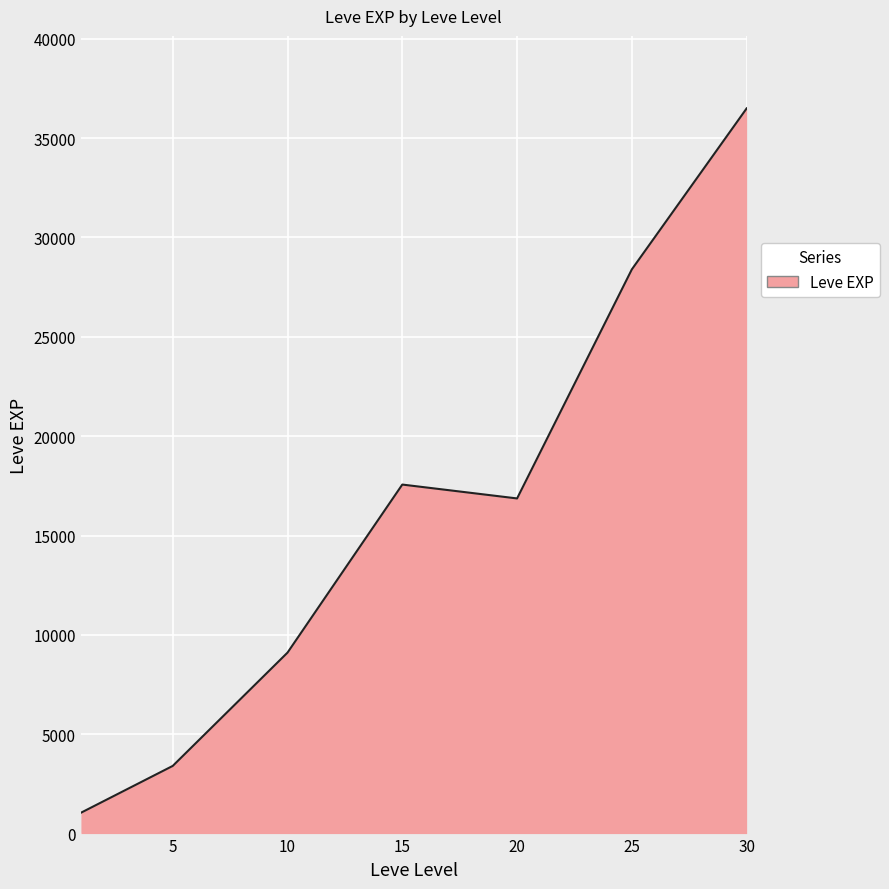

What is the average value?

16124.8